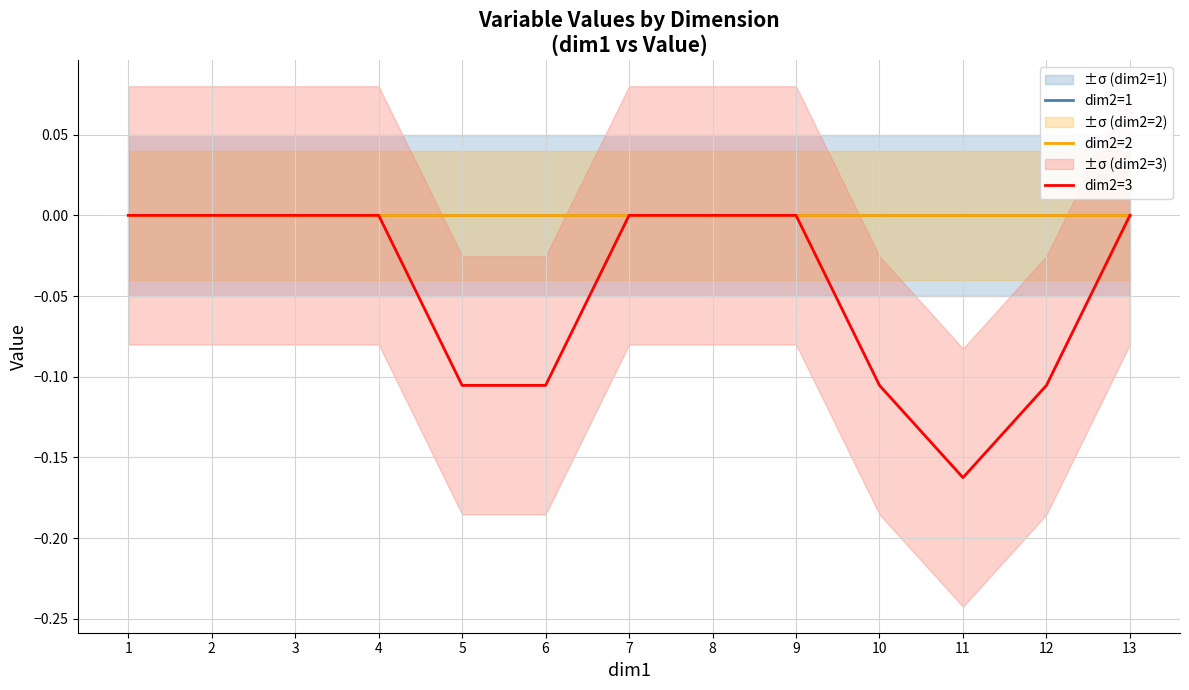

Reading left to right, list all the values displayed in this chart.

dim2=1: 0.0	0.0	0.0	0.0	0.0	0.0	0.0	0.0	0.0	0.0	0.0	0.0	0.0
dim2=2: 0.0	0.0	0.0	0.0	0.0	0.0	0.0	0.0	0.0	0.0	0.0	0.0	0.0
dim2=3: 0.0	0.0	0.0	0.0	-0.1	-0.1	0.0	0.0	0.0	-0.1	-0.2	-0.1	0.0